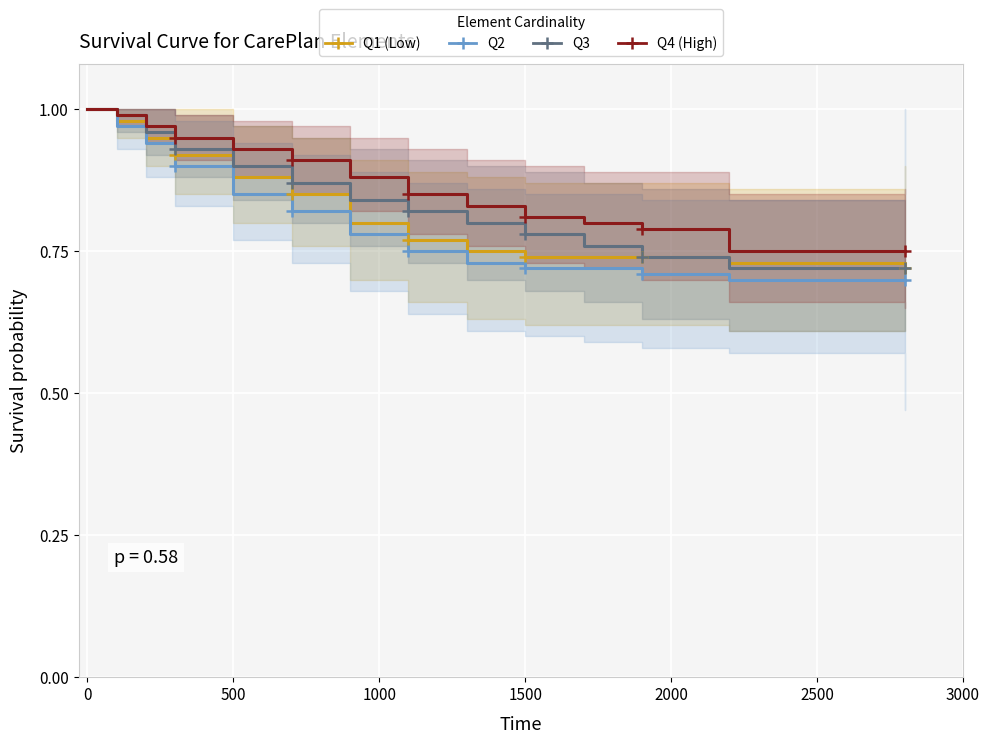

The Q1 (Low) series shows 0.2 at 500. True or false?

False